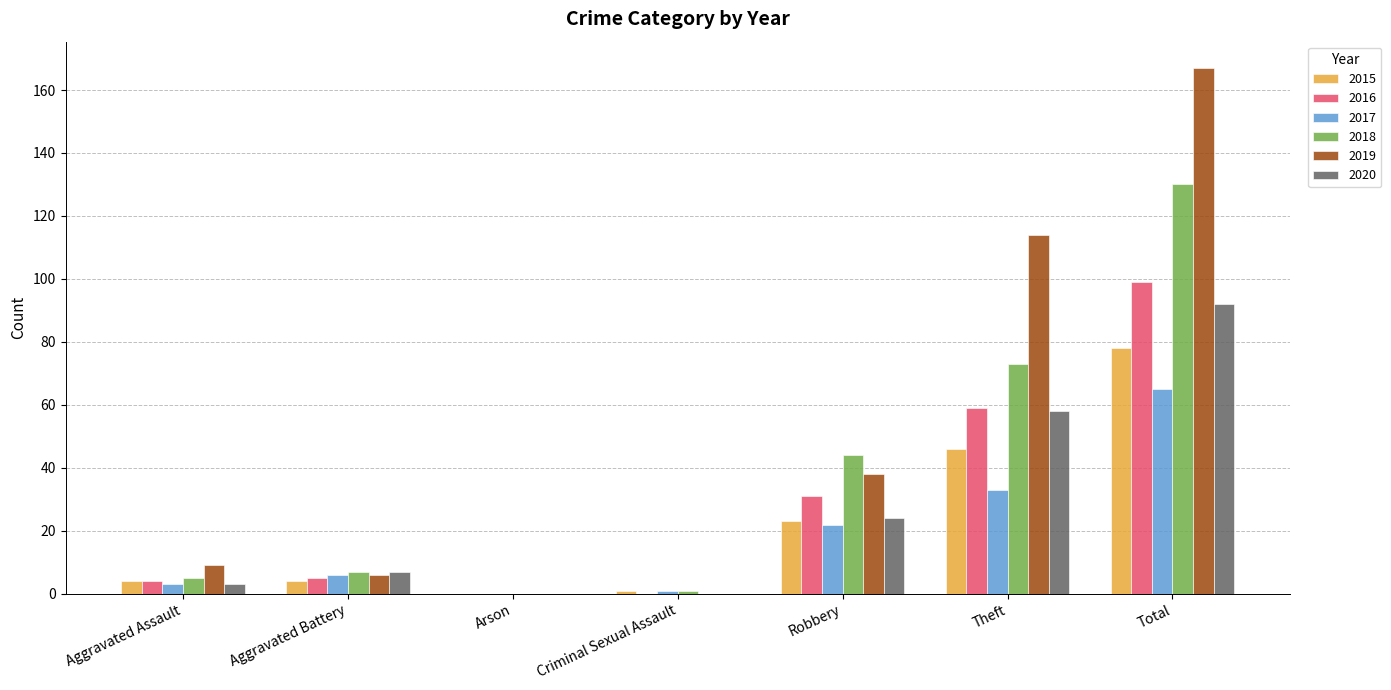

What is the sum of all 2017 values?

130